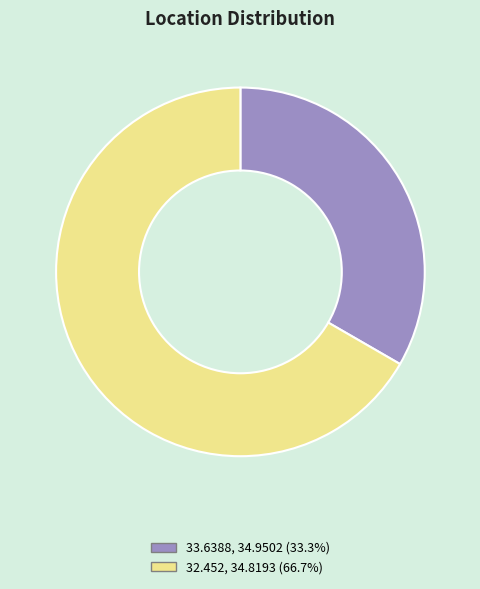

Is it true that 33.6388, 34.9502 is 33% of the pie?

True